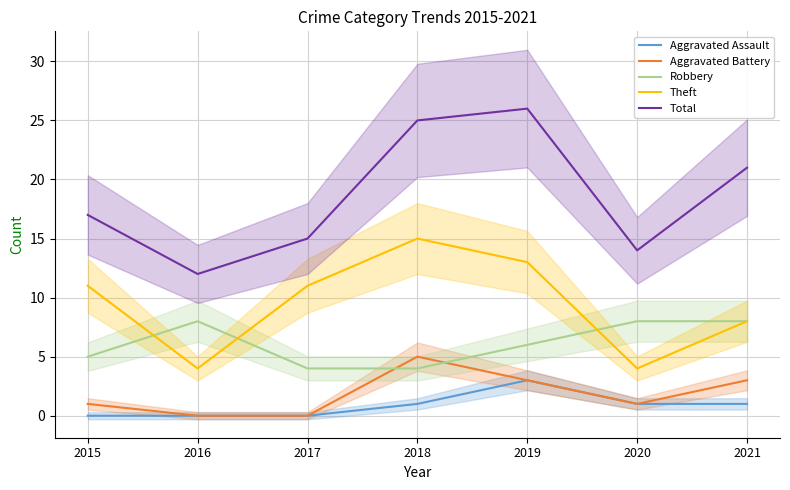

How many positive values does the Aggravated Assault series have?

4